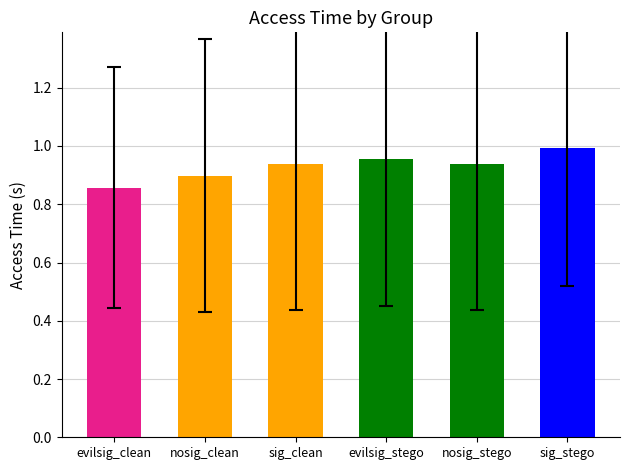

At which category does the chart reach its minimum across all series?

evilsig_clean